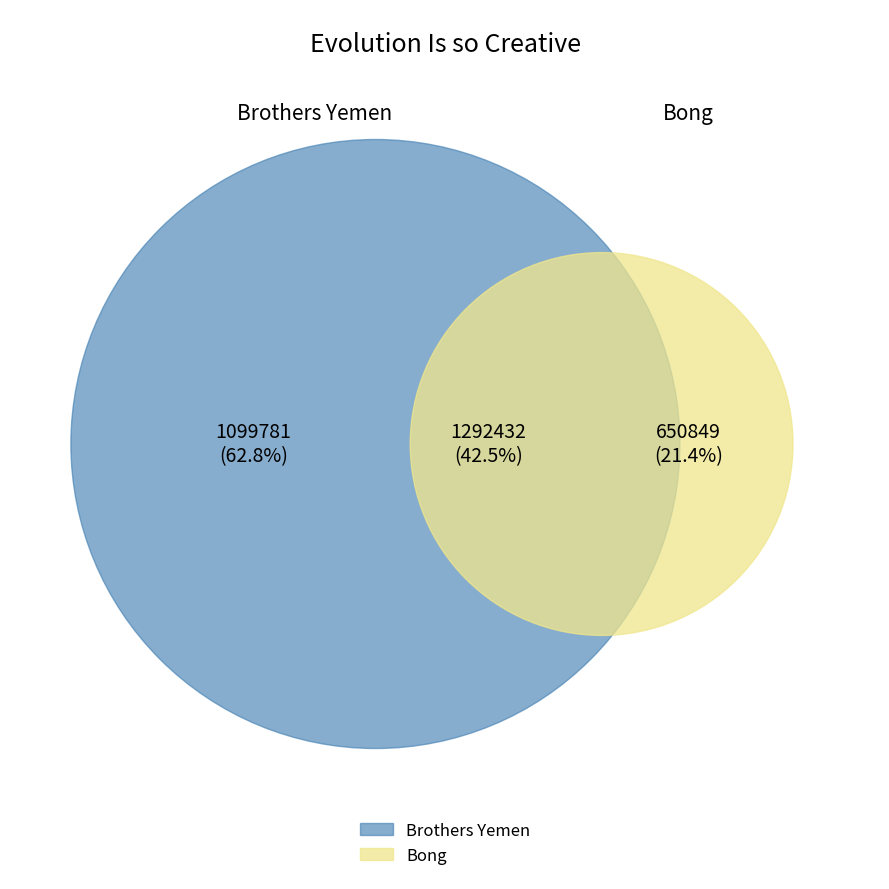

How many slices are in this pie chart?

2